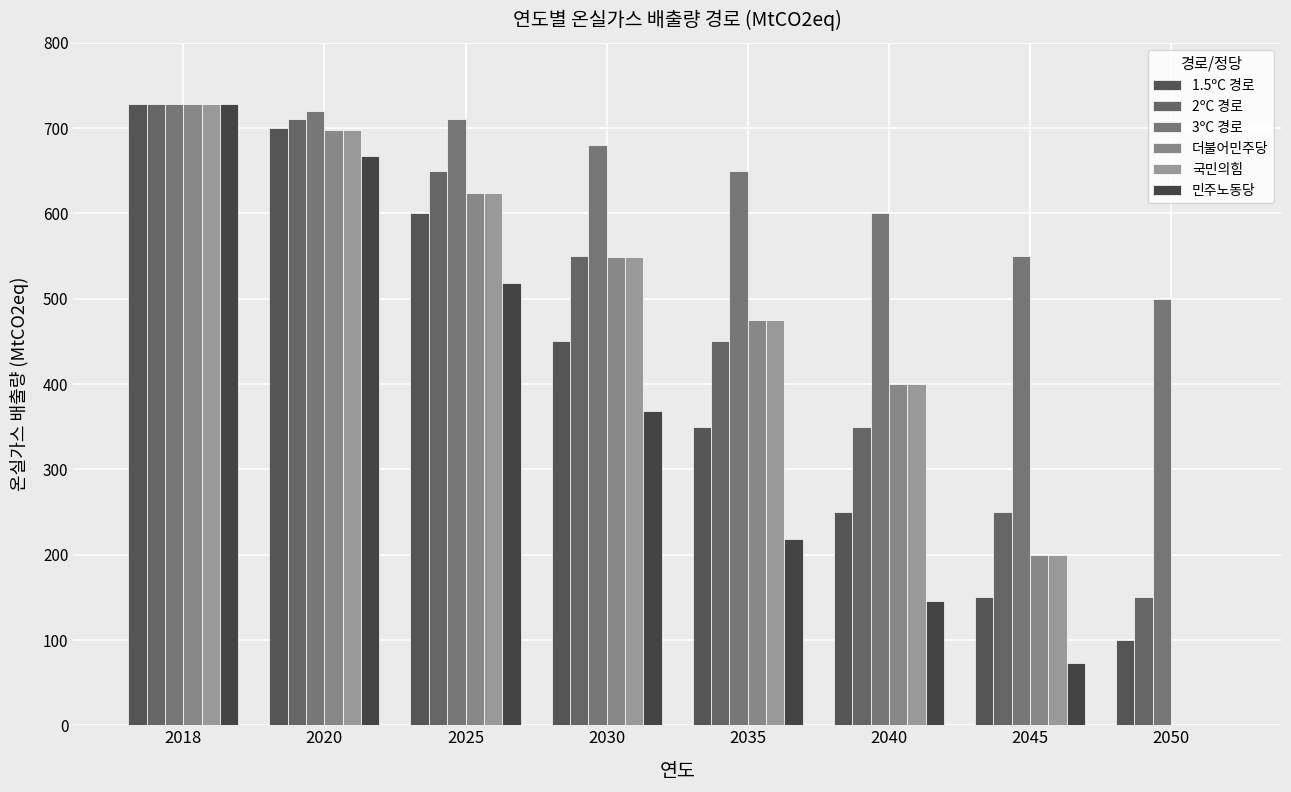

At how many categories does at least one series exceed 660?

4